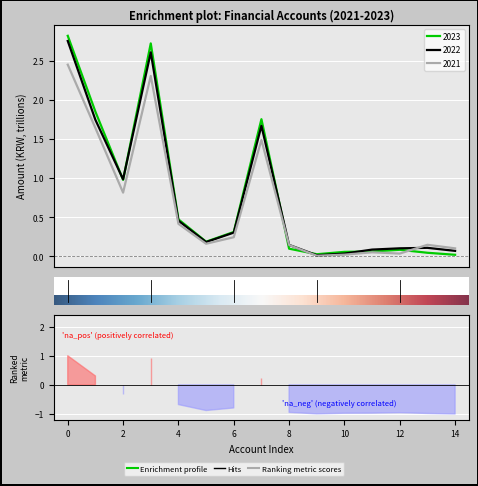

What is the approximate value of 2021 at 영업비용?

2.3